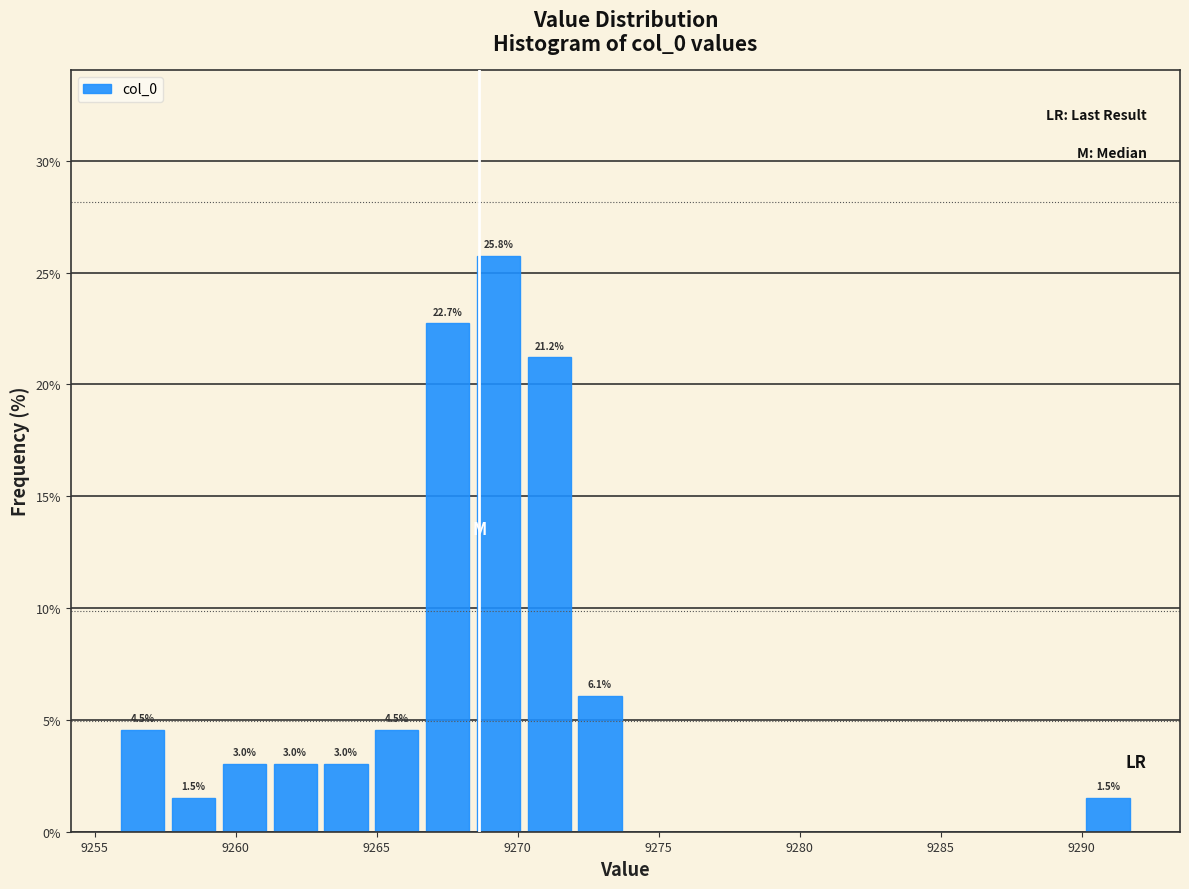

Around what value on the x-axis is the tallest bar? Give the approximate position of its centre, as read against the axis.

9269.5